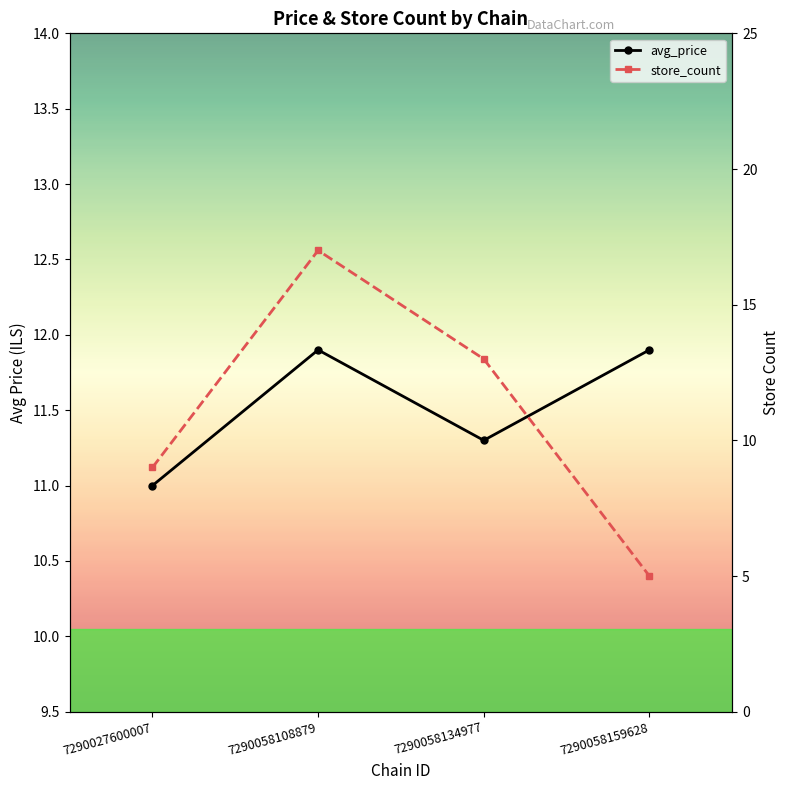

At which label is avg_price closest to 11?

7290027600007